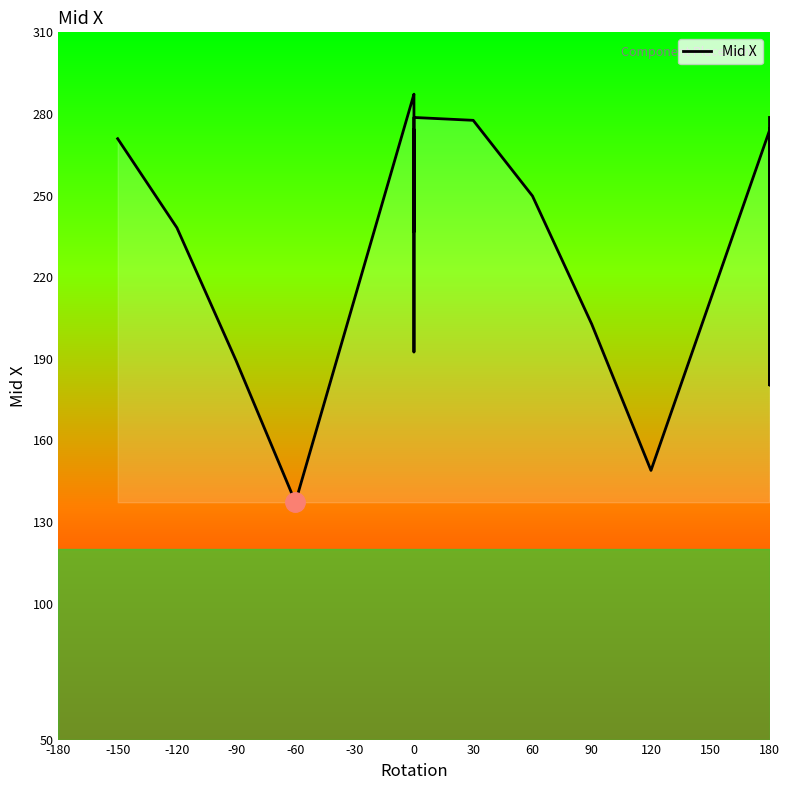

How many points are lower than both their immediate neighbors (excluding endpoints)?

6